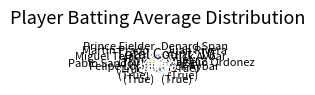

Is there any slice that represents more than half of the pie?

No